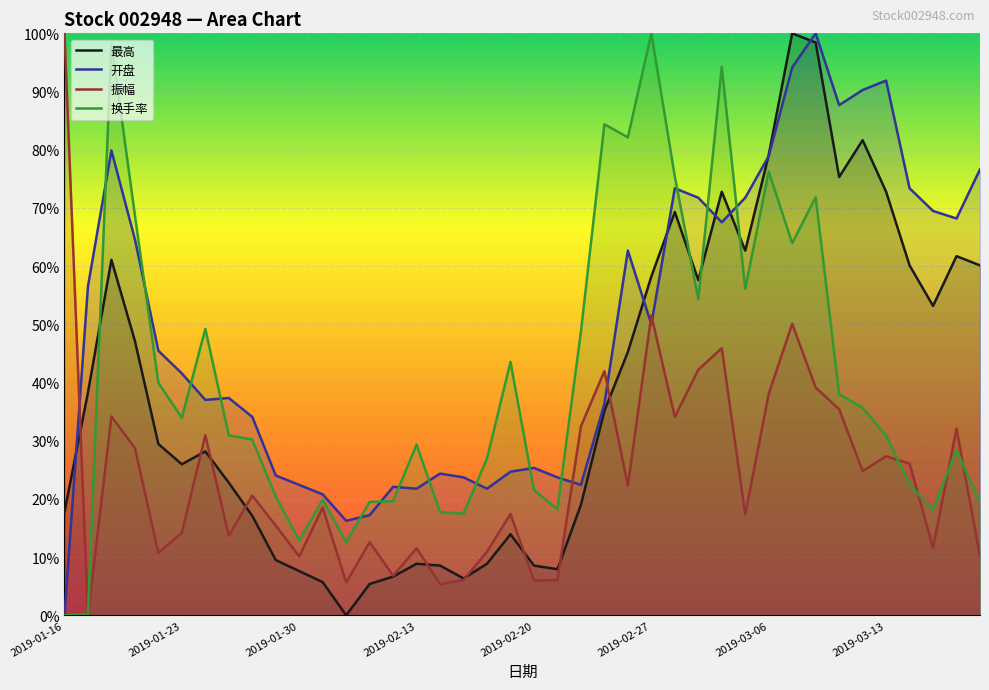

Which category has the lowest value across all series?

12